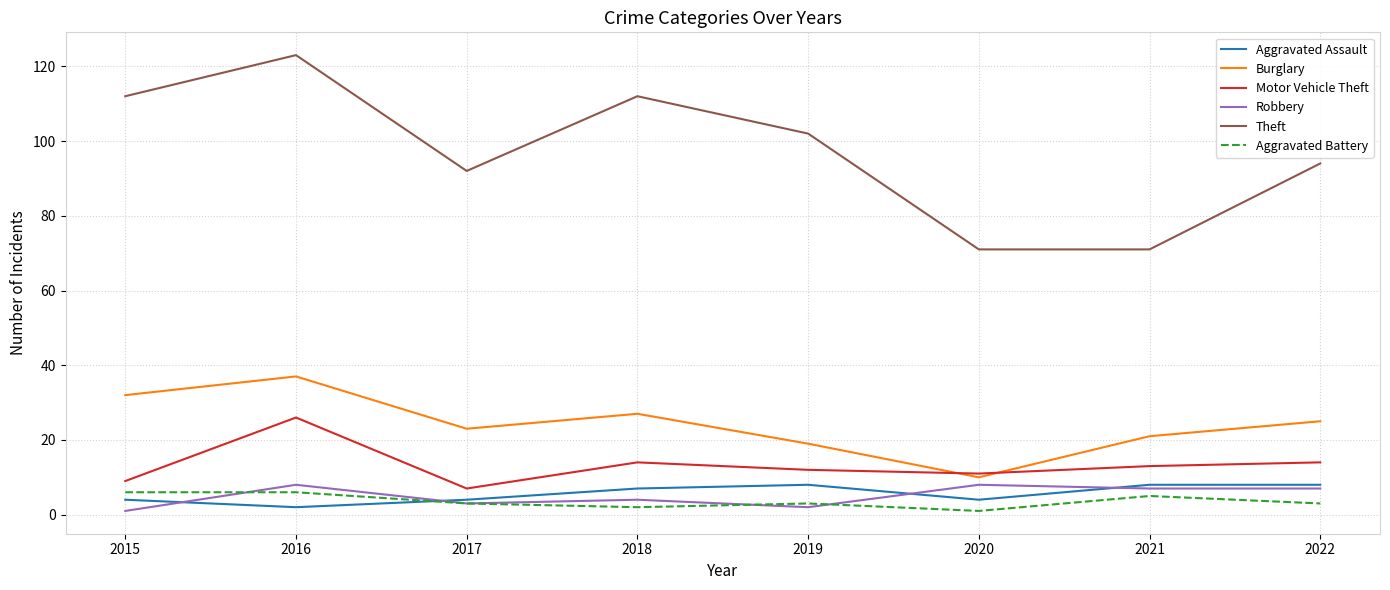

True or false: Motor Vehicle Theft and Theft intersect in this chart.

False